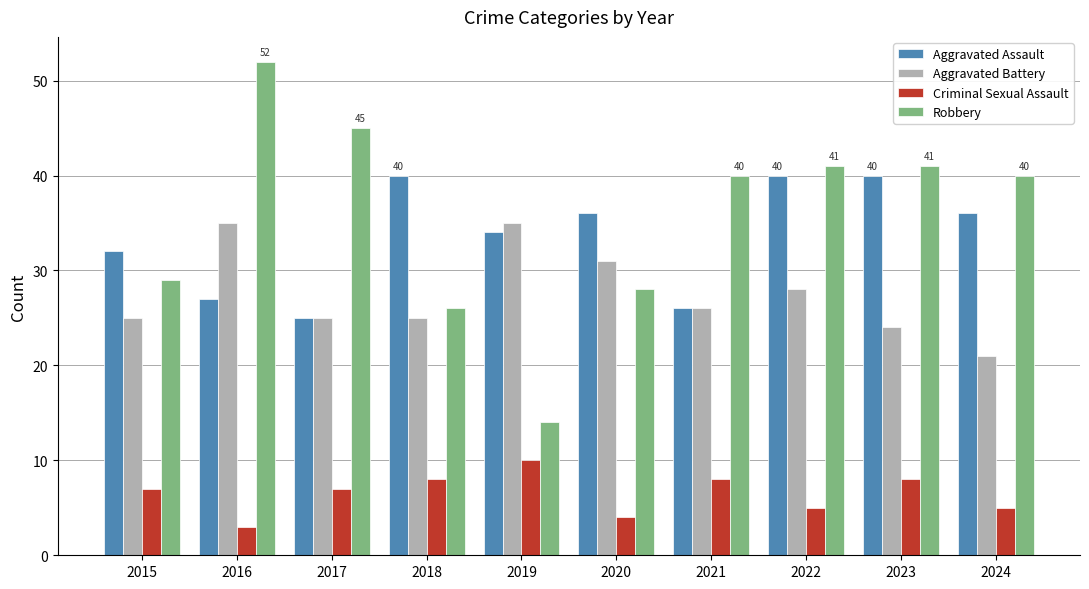

Which category has the lowest value across all series?

2016